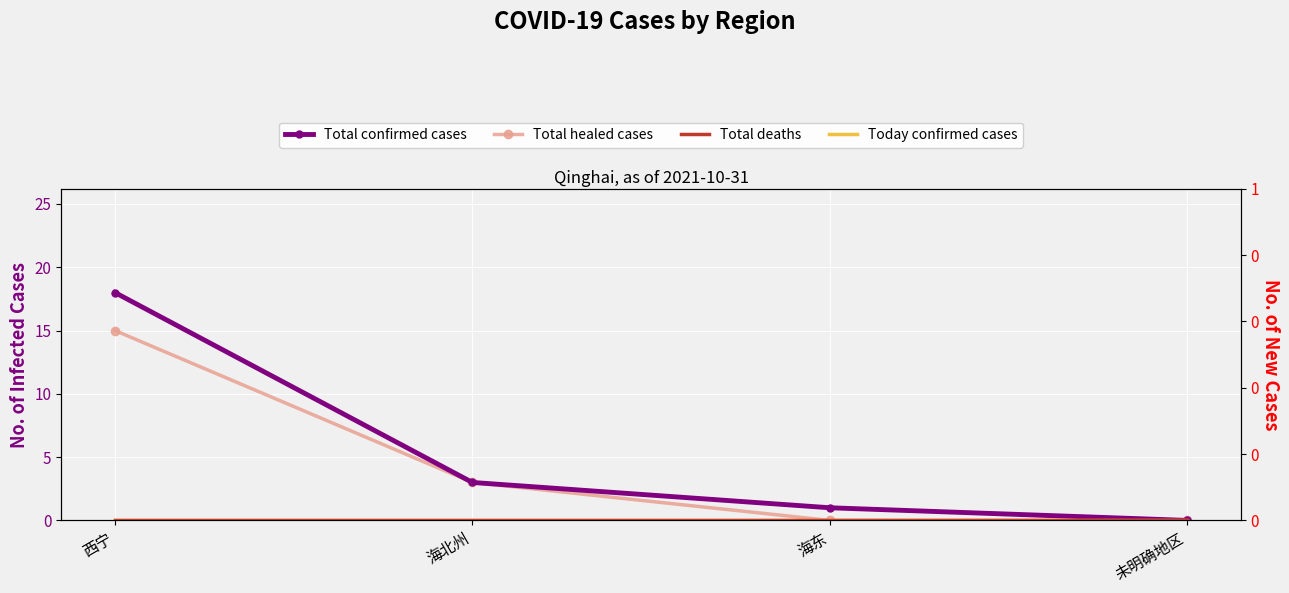

True or false: today_confirm and total_dead cross at least once.

False